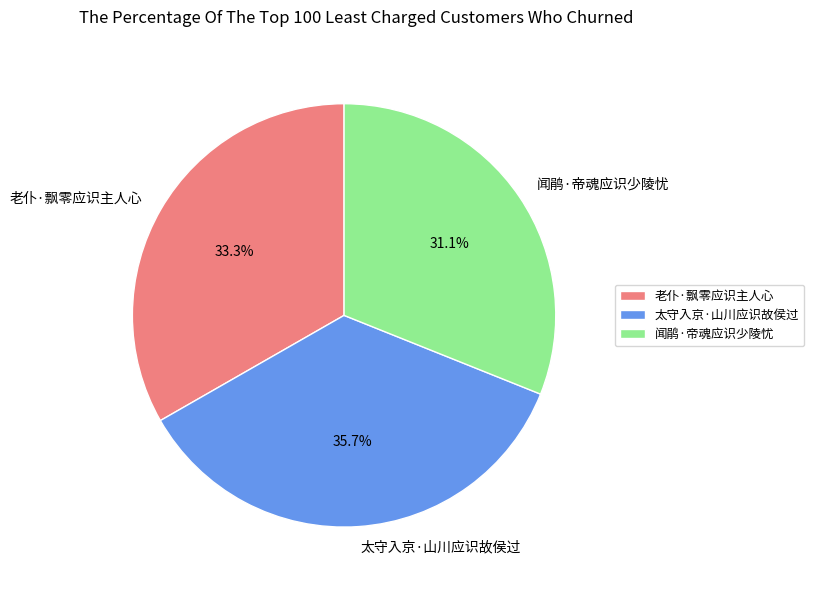

Which category has the biggest portion of the pie?

太守入京·山川应识故侯过